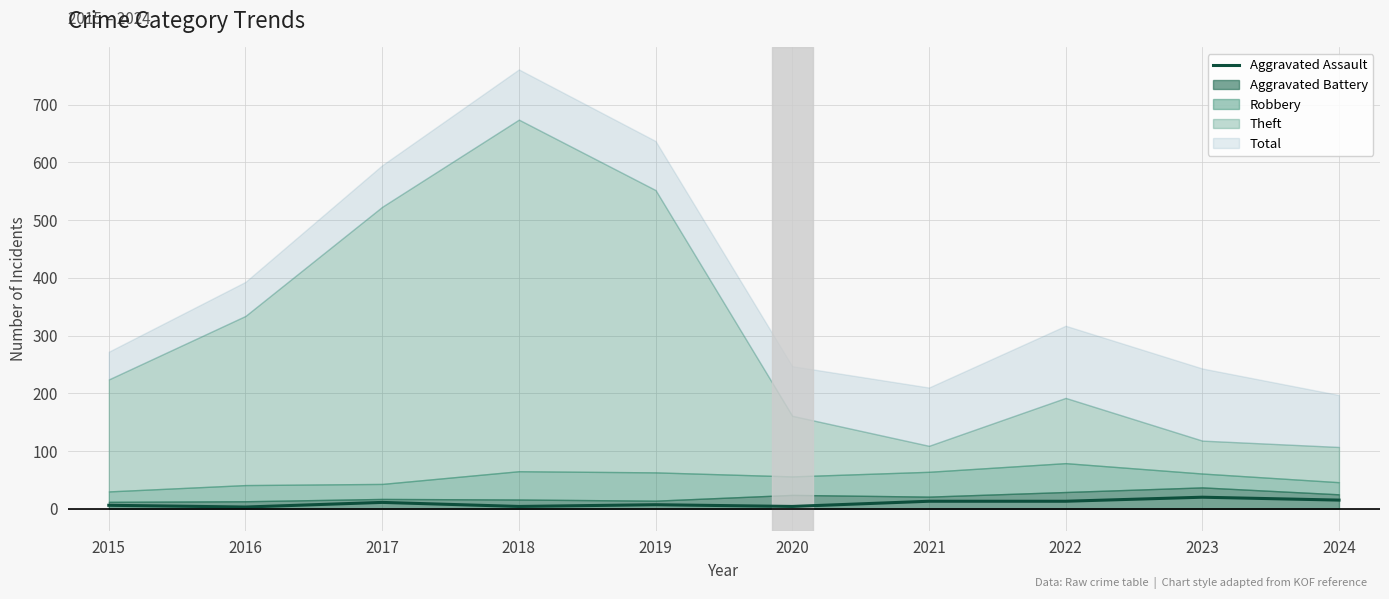

Where does the data first go above 11?

2021